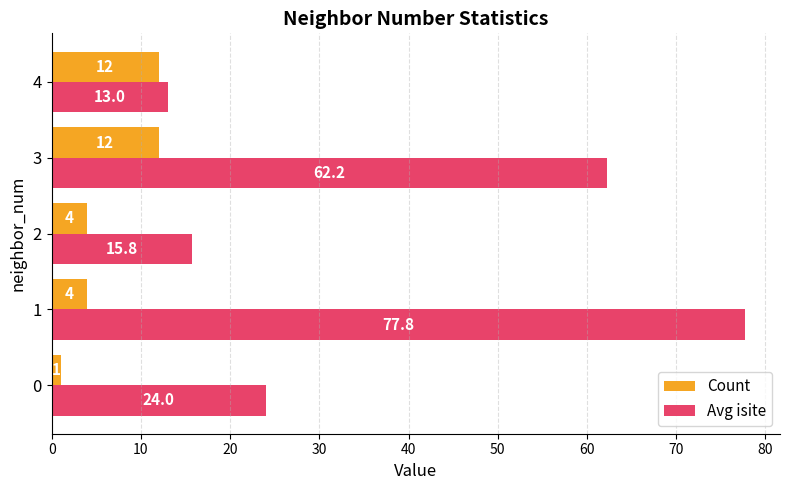

List the series in order of their peak value, lowest first.

Count, Avg isite